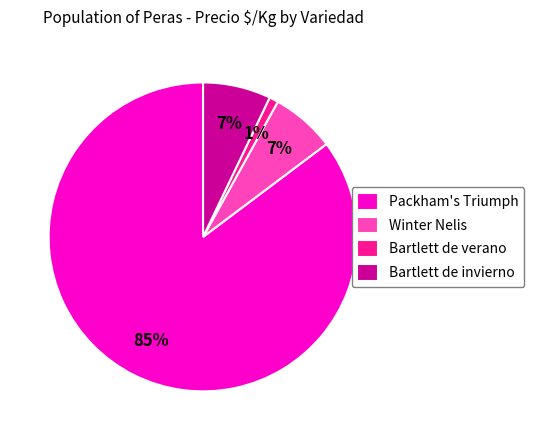

To the nearest percent, what is the average slice percentage?

25%